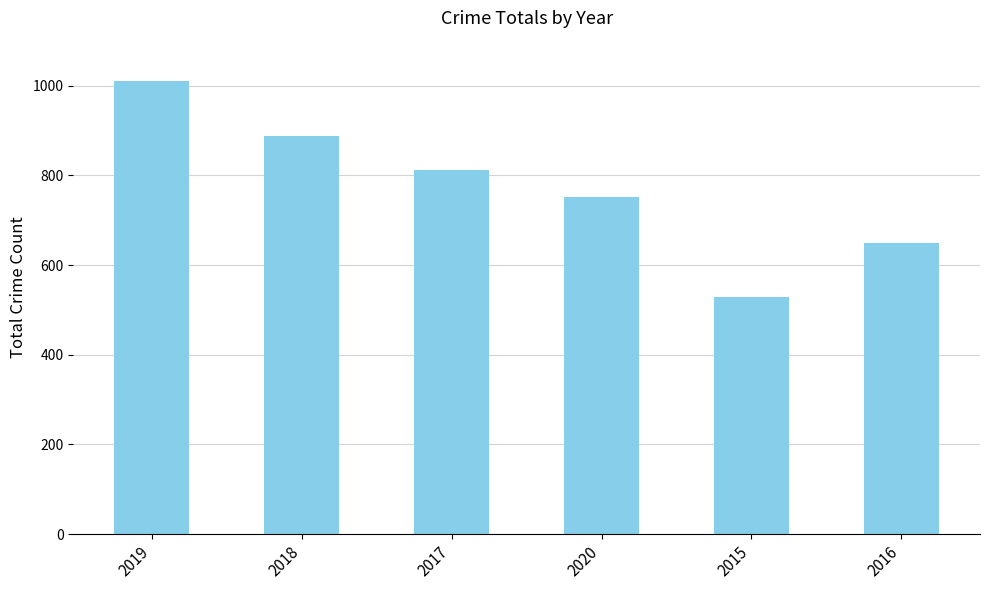

How many values are between 650 and 888?

4